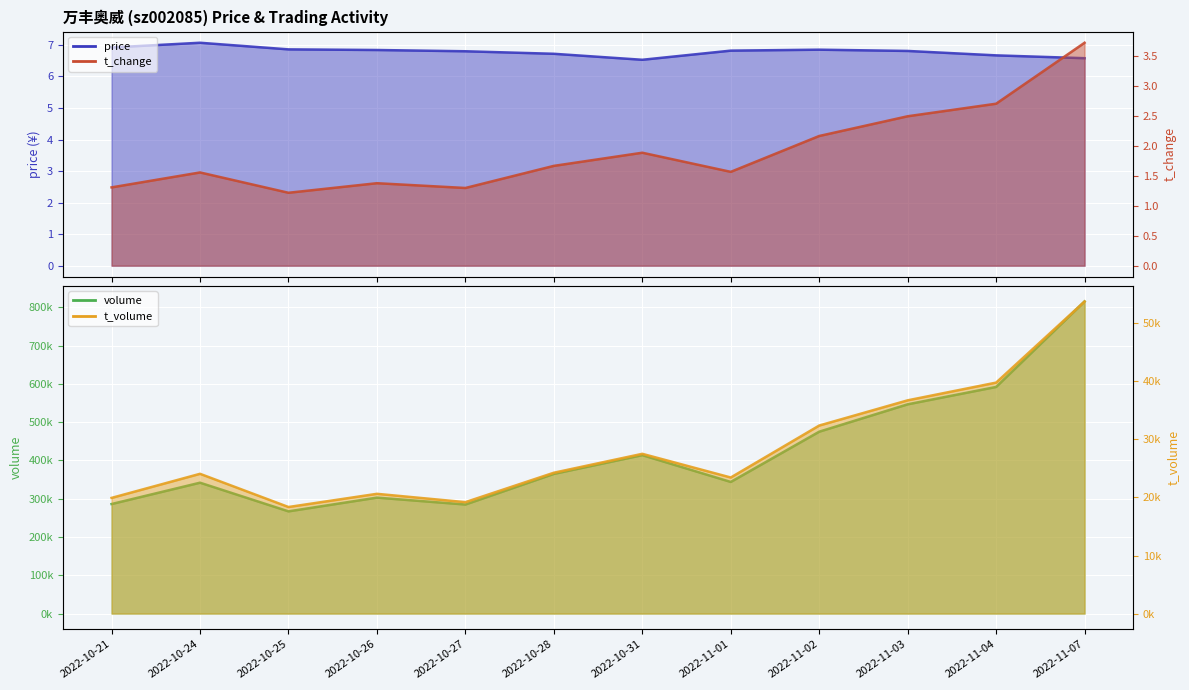

The value of price at 2022-10-28 is 2.3. True or false?

False